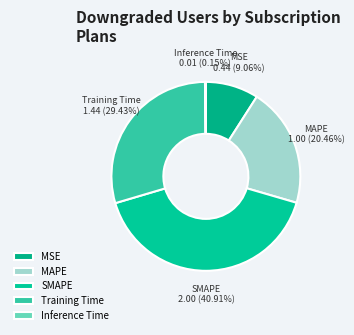

Is it true that SMAPE is 55% of the pie?

False